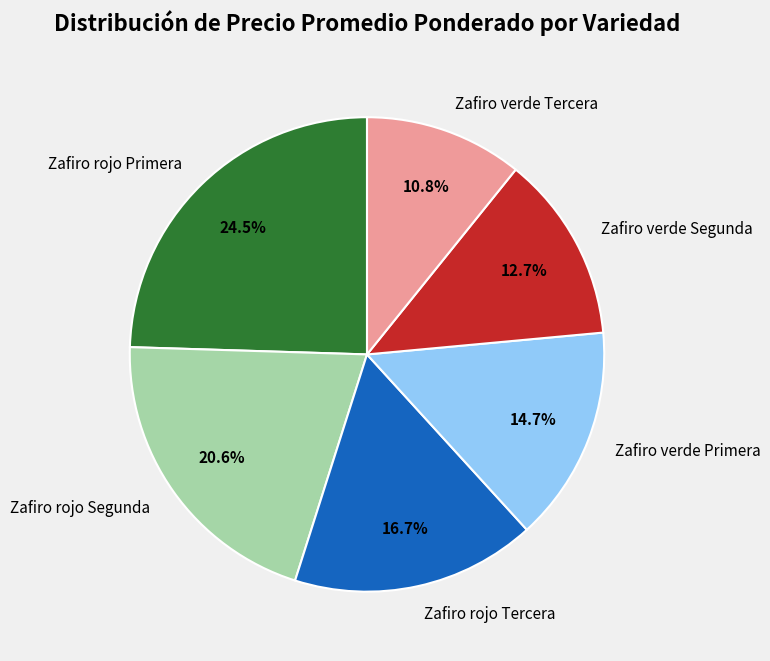

Is Zafiro verde Primera the majority of the pie?

No